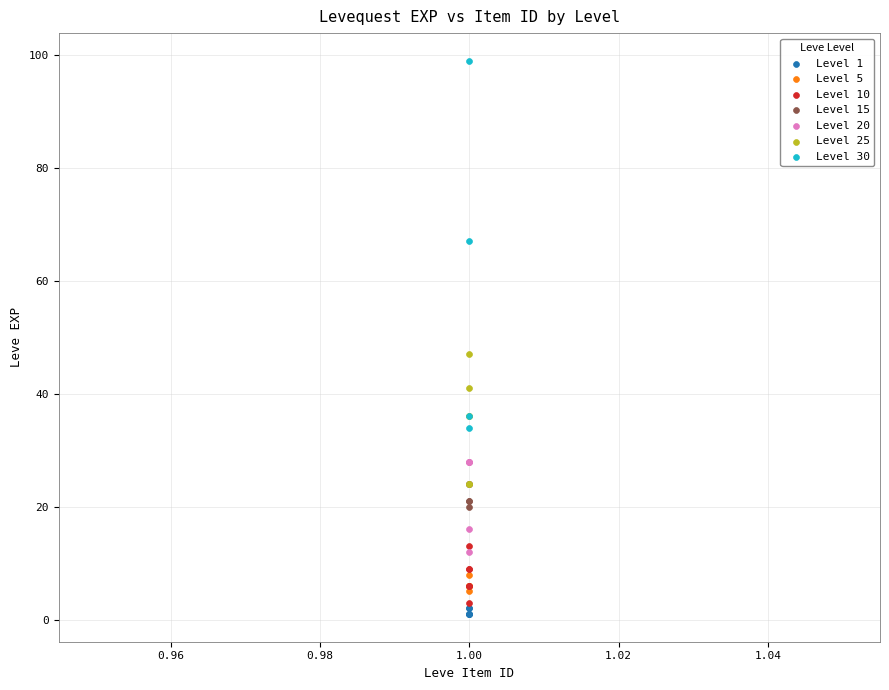

Which series contains the highest Y value?

Level 30